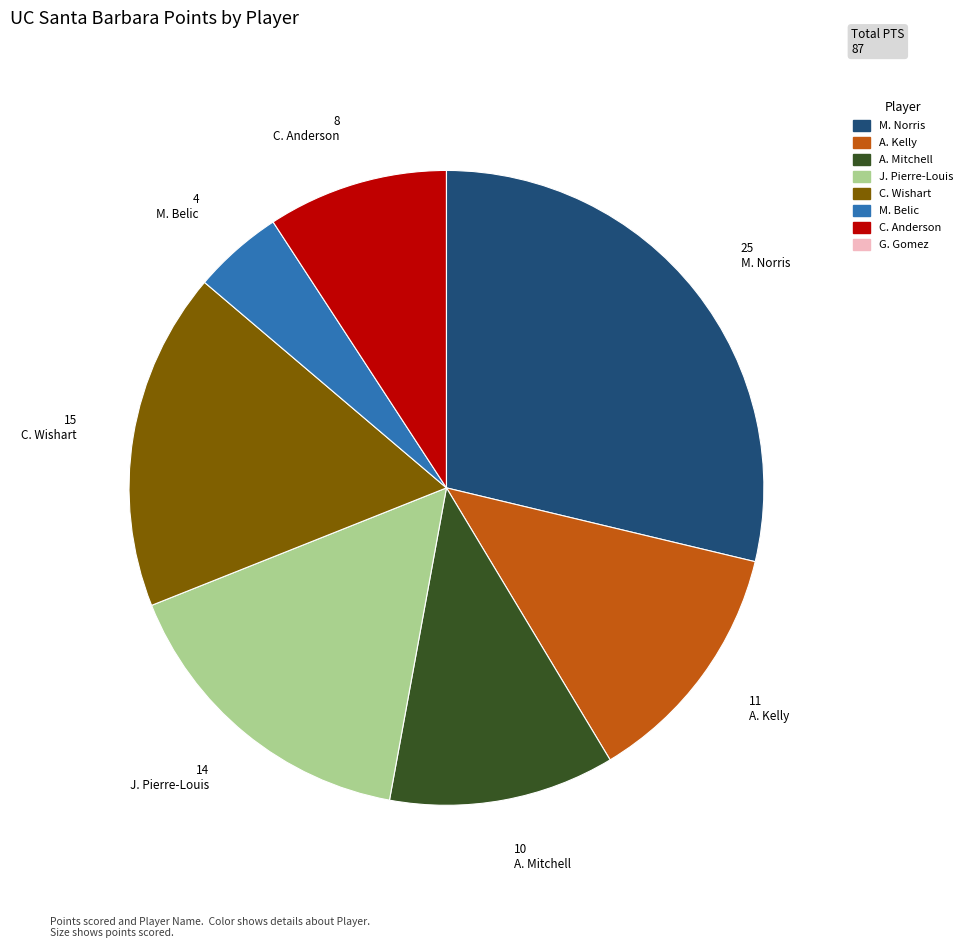

Do J. Pierre-Louis and M. Norris together represent more than half of the pie?

No